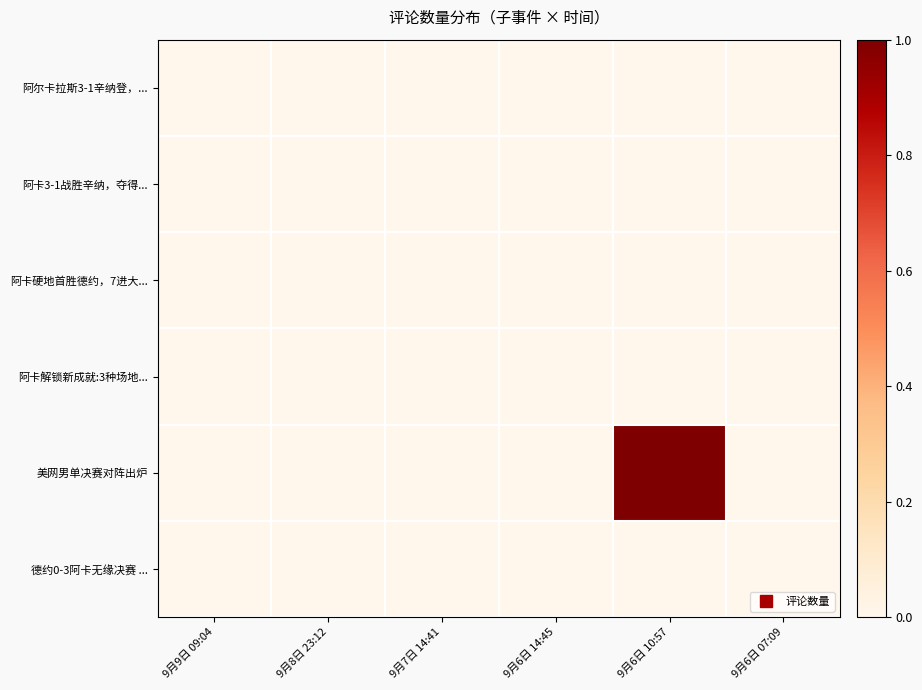

Reading right to left, transcribe all the data shown in this chart.

阿尔卡拉斯3-1辛纳登，...: 9月6日 07:09=0	9月6日 10:57=0	9月6日 14:45=0	9月7日 14:41=0	9月8日 23:12=0	9月9日 09:04=0
阿卡3-1战胜辛纳，夺得...: 9月6日 07:09=0	9月6日 10:57=0	9月6日 14:45=0	9月7日 14:41=0	9月8日 23:12=0	9月9日 09:04=0
阿卡硬地首胜德约，7进大...: 9月6日 07:09=0	9月6日 10:57=0	9月6日 14:45=0	9月7日 14:41=0	9月8日 23:12=0	9月9日 09:04=0
阿卡解锁新成就:3种场地...: 9月6日 07:09=0	9月6日 10:57=0	9月6日 14:45=0	9月7日 14:41=0	9月8日 23:12=0	9月9日 09:04=0
美网男单决赛对阵出炉: 9月6日 07:09=0	9月6日 10:57=1	9月6日 14:45=0	9月7日 14:41=0	9月8日 23:12=0	9月9日 09:04=0
德约0-3阿卡无缘决赛 ...: 9月6日 07:09=0	9月6日 10:57=0	9月6日 14:45=0	9月7日 14:41=0	9月8日 23:12=0	9月9日 09:04=0